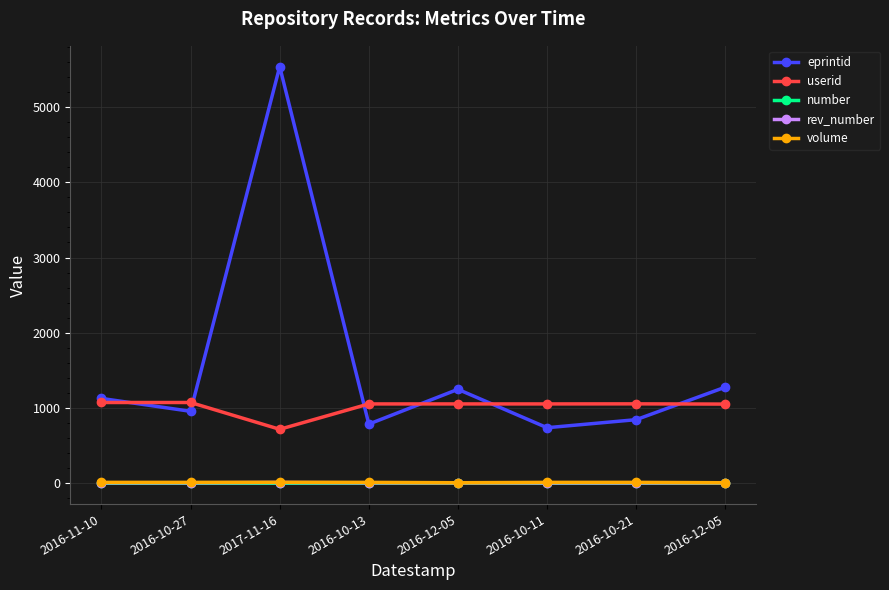

At which category is the sum across all series the highest?

2017-11-16